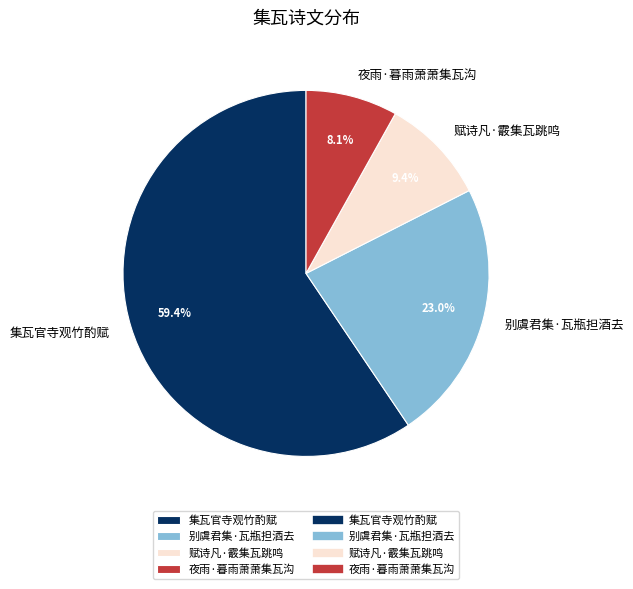

To the nearest percent, what is the difference between the largest and smallest slice percentages?

51%